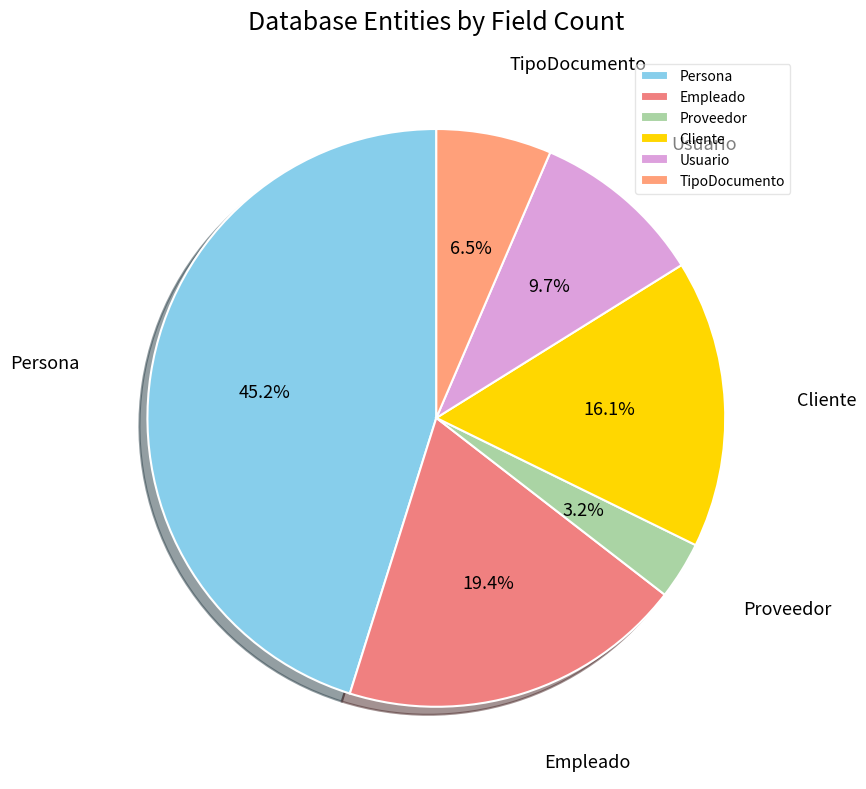

Does TipoDocumento account for over 50% of the chart?

No